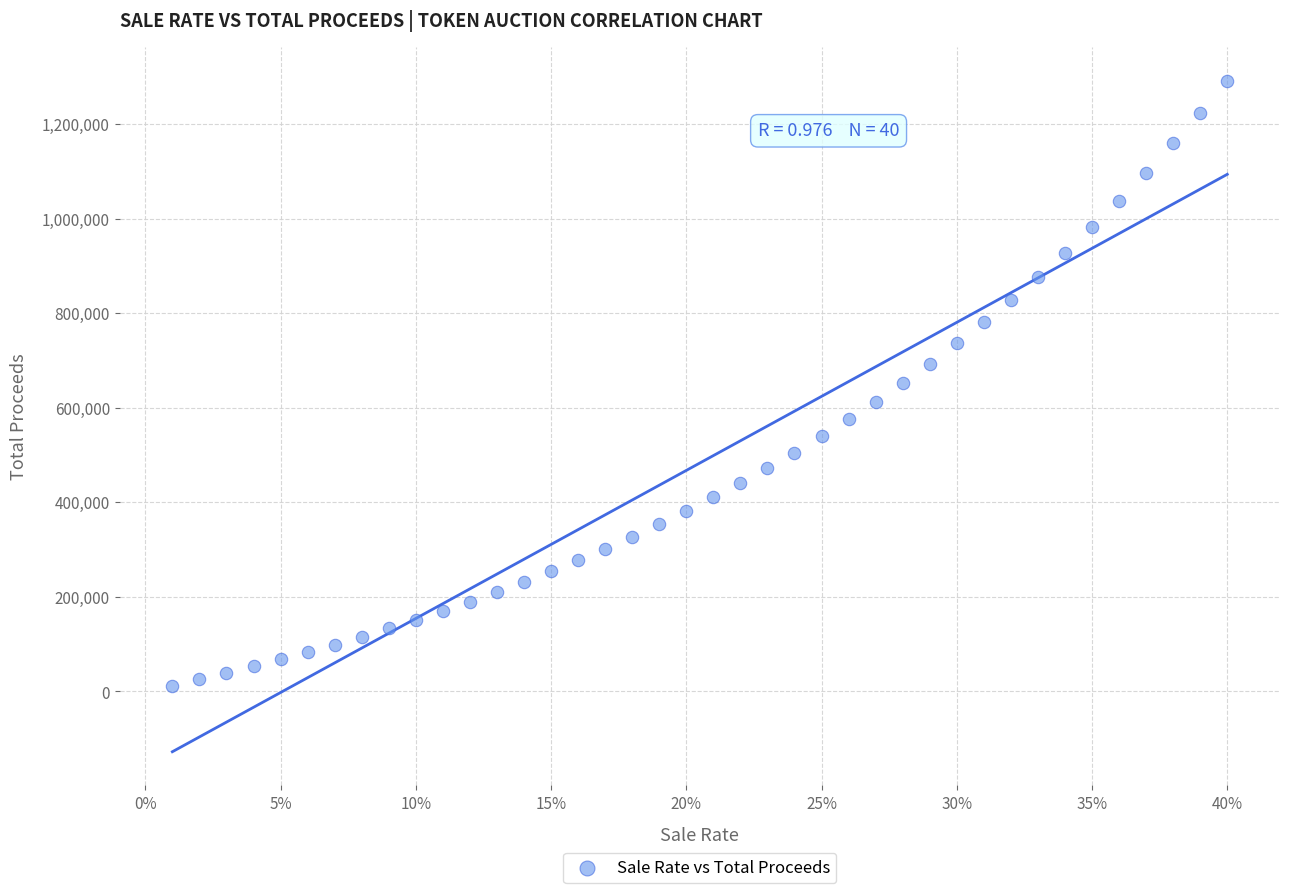

What is the range of X values (max minus min)?

0.4